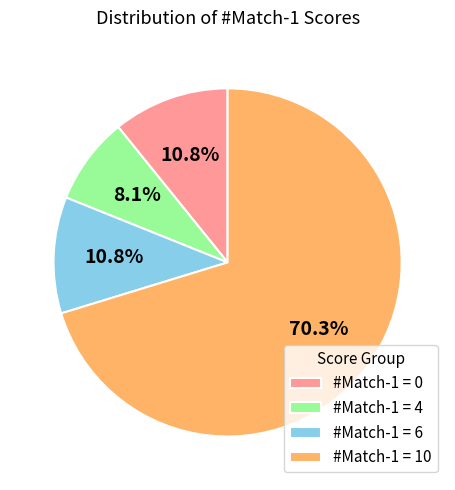

What is the largest slice in the pie chart?

#Match-1 = 10